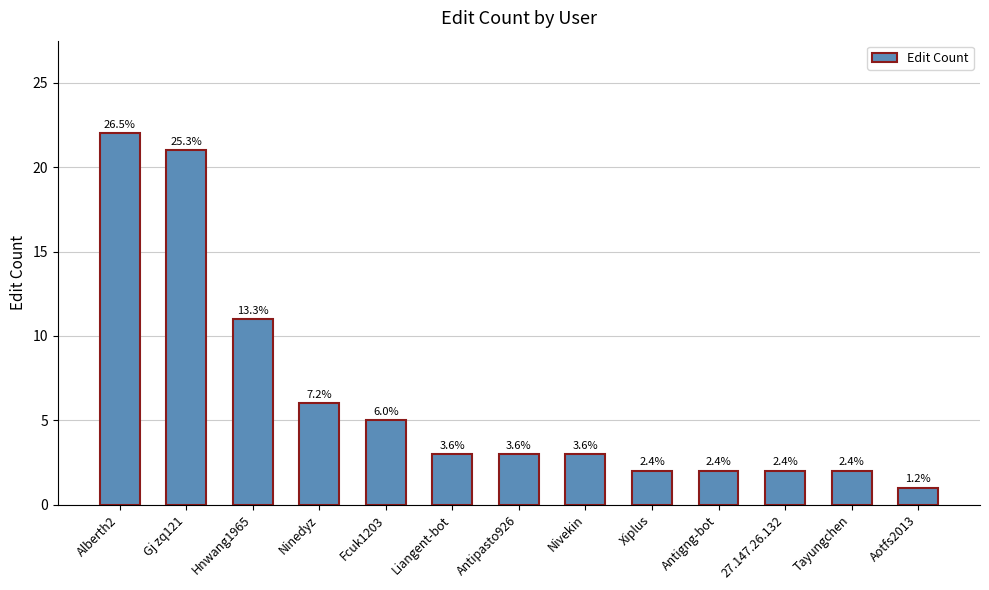

What is the value of the 10th bar from the left?

2